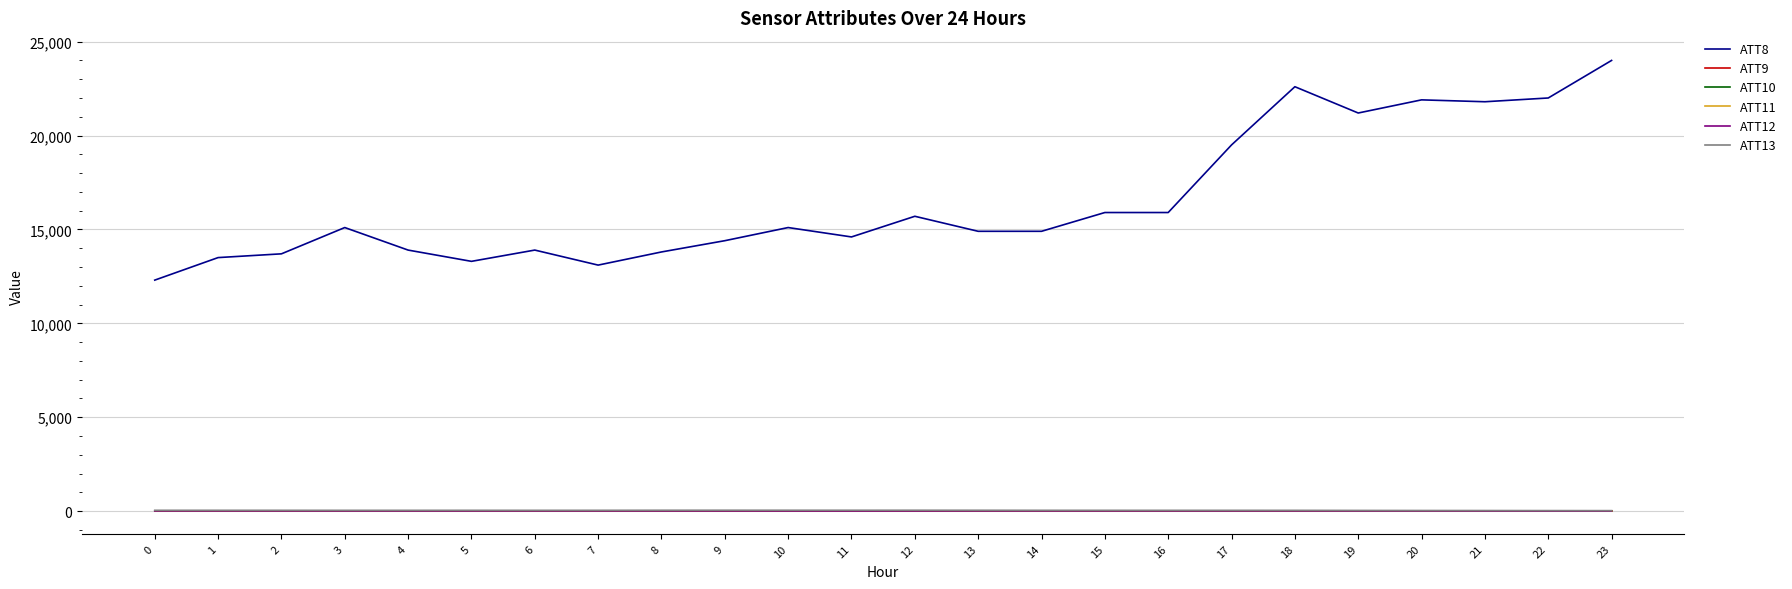

Does the chart display data point markers on the line(s)?

No